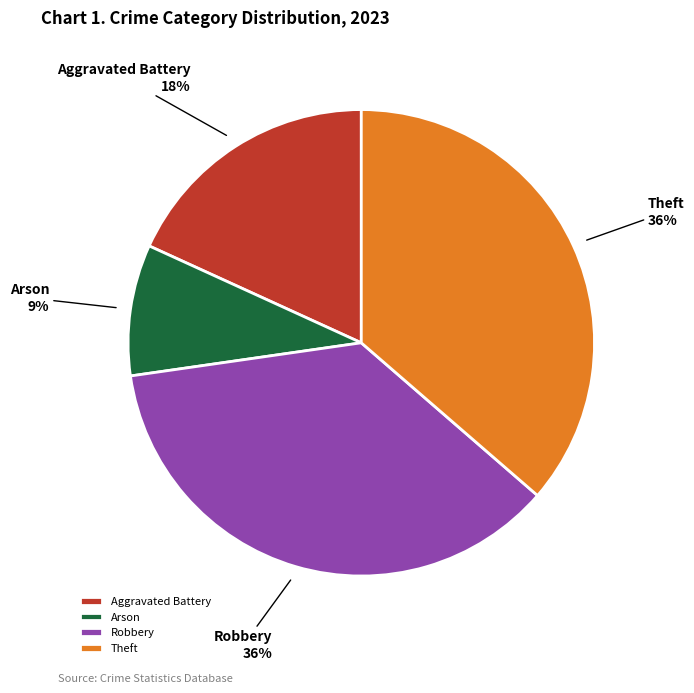

To the nearest percent, what is the difference between the largest and smallest slice percentages?

27%